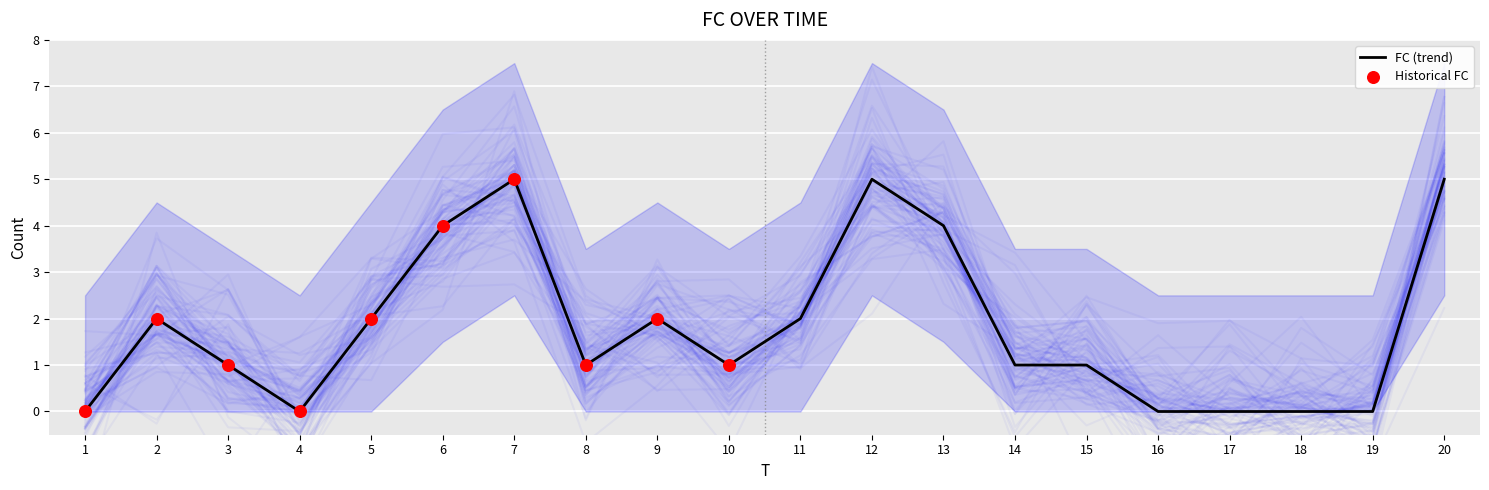

What is the change in value from 7 to 18?

-5